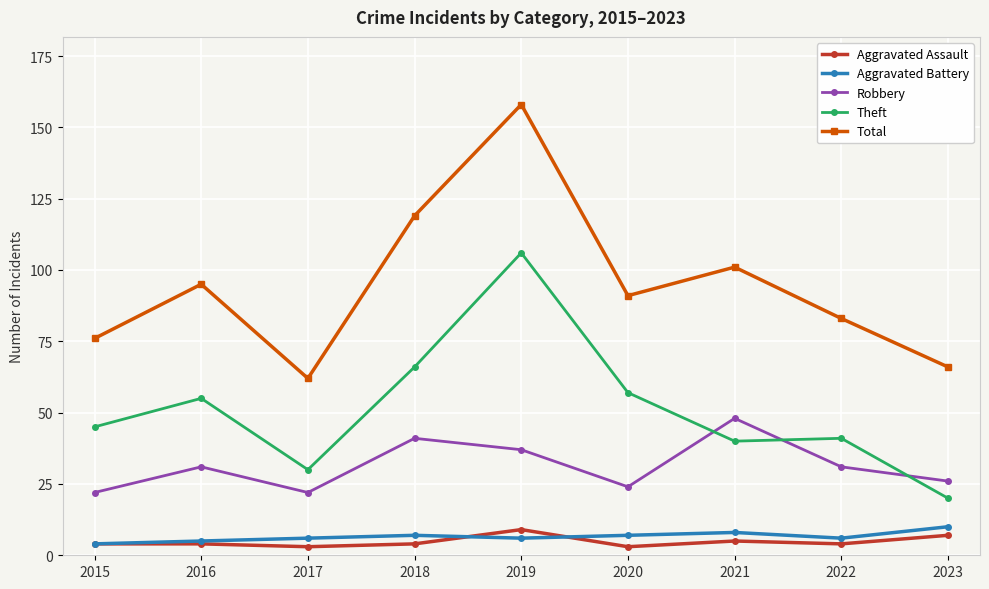

Which series has the widest spread of values?

Total